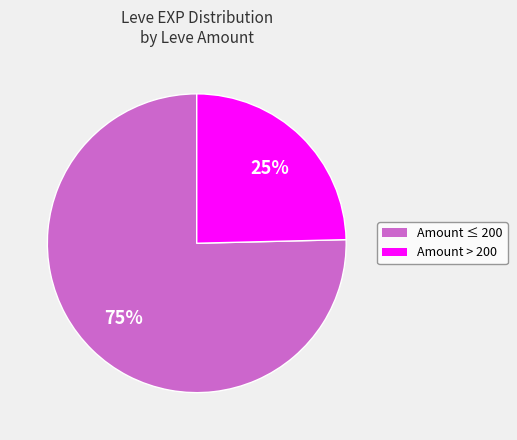

To the nearest percent, what is the average slice percentage?

50%